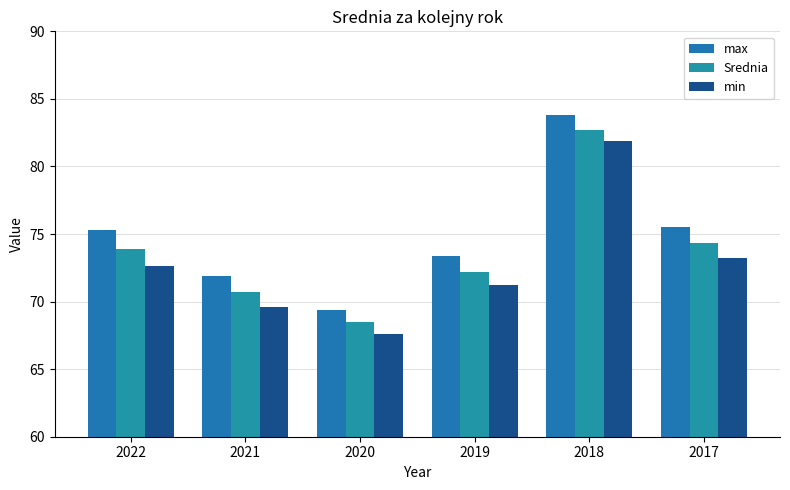

Count the number of data series in this chart.

3